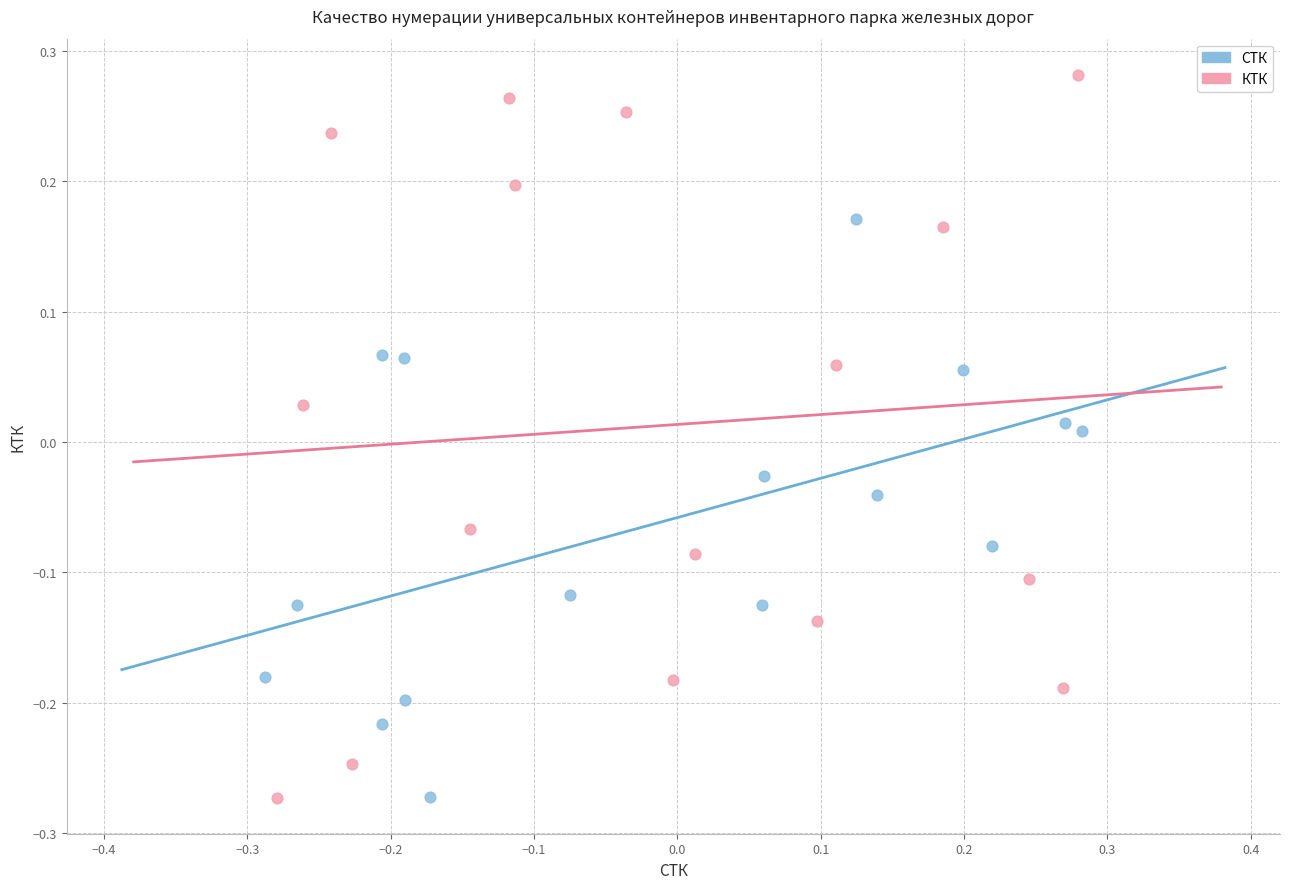

Which series has the largest Y range (max minus min)?

КТК